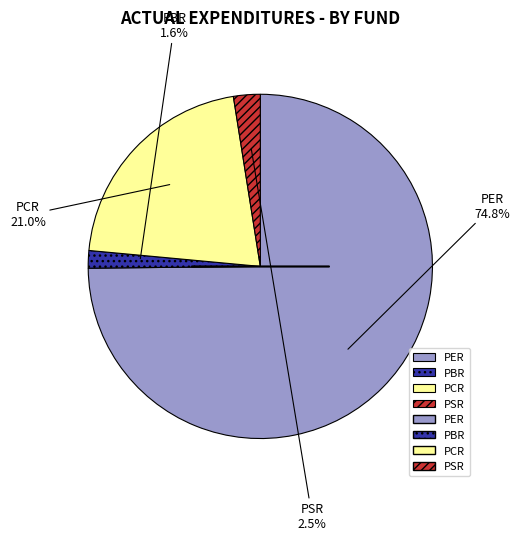

What is the majority slice?

PER